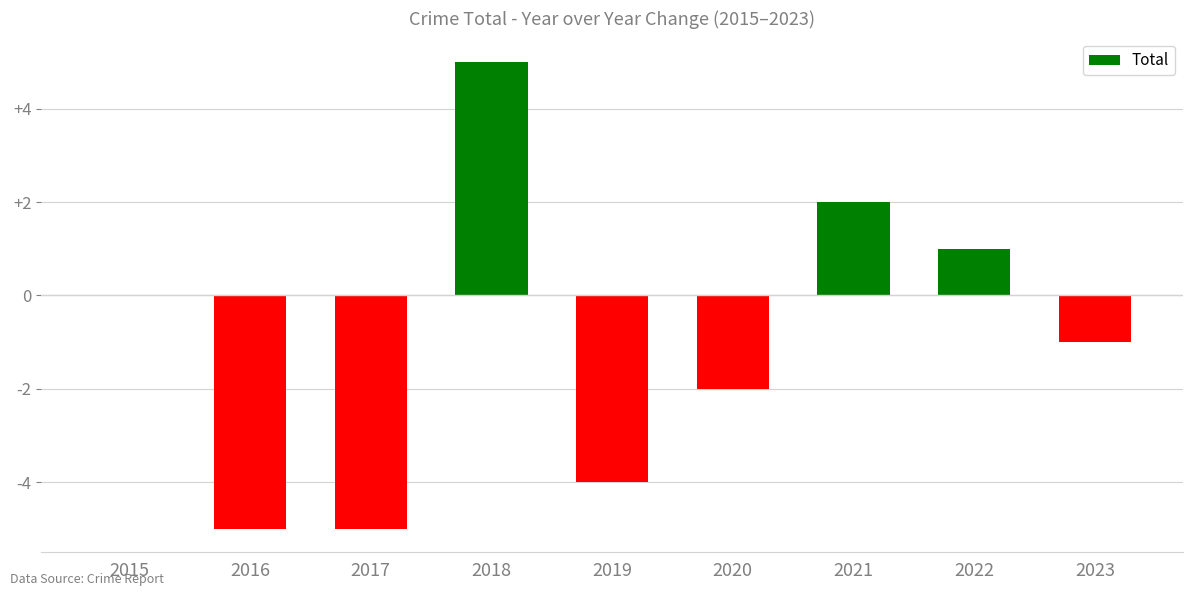

Which has a higher value, 2017 or 2022?

2022